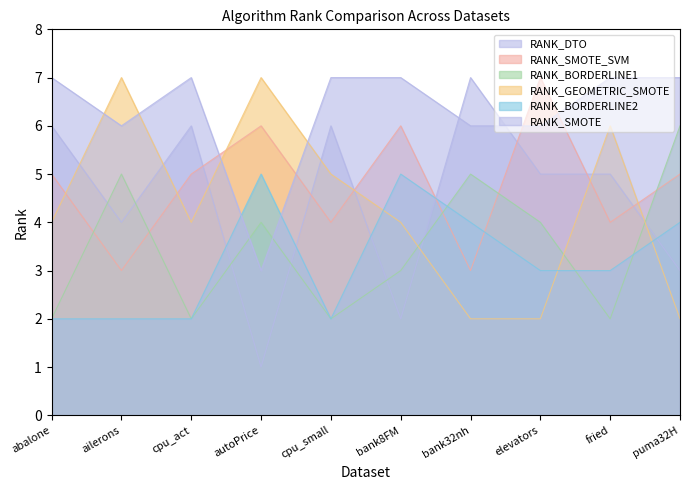

In RANK_BORDERLINE2, how many points are higher than both neighbors (excluding endpoints)?

2